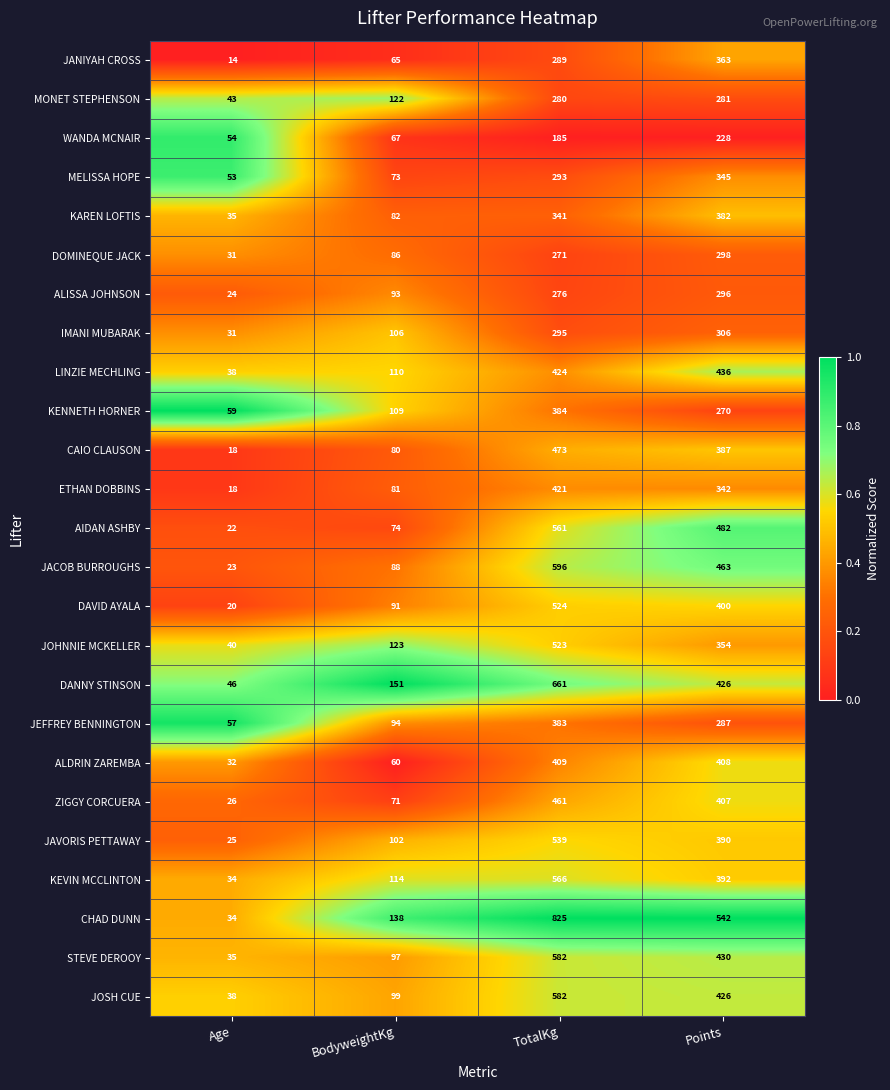

Rank the categories by IMANI MUBARAK value from highest to lowest.

Points, TotalKg, BodyweightKg, Age